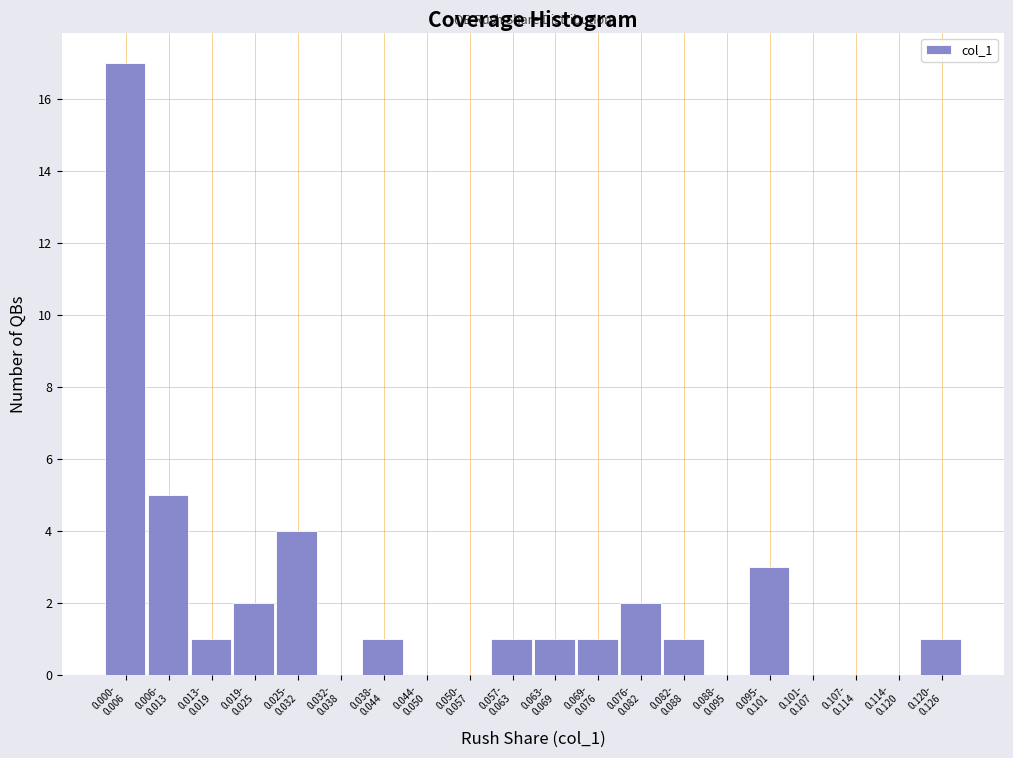

What is the greatest value displayed?

17